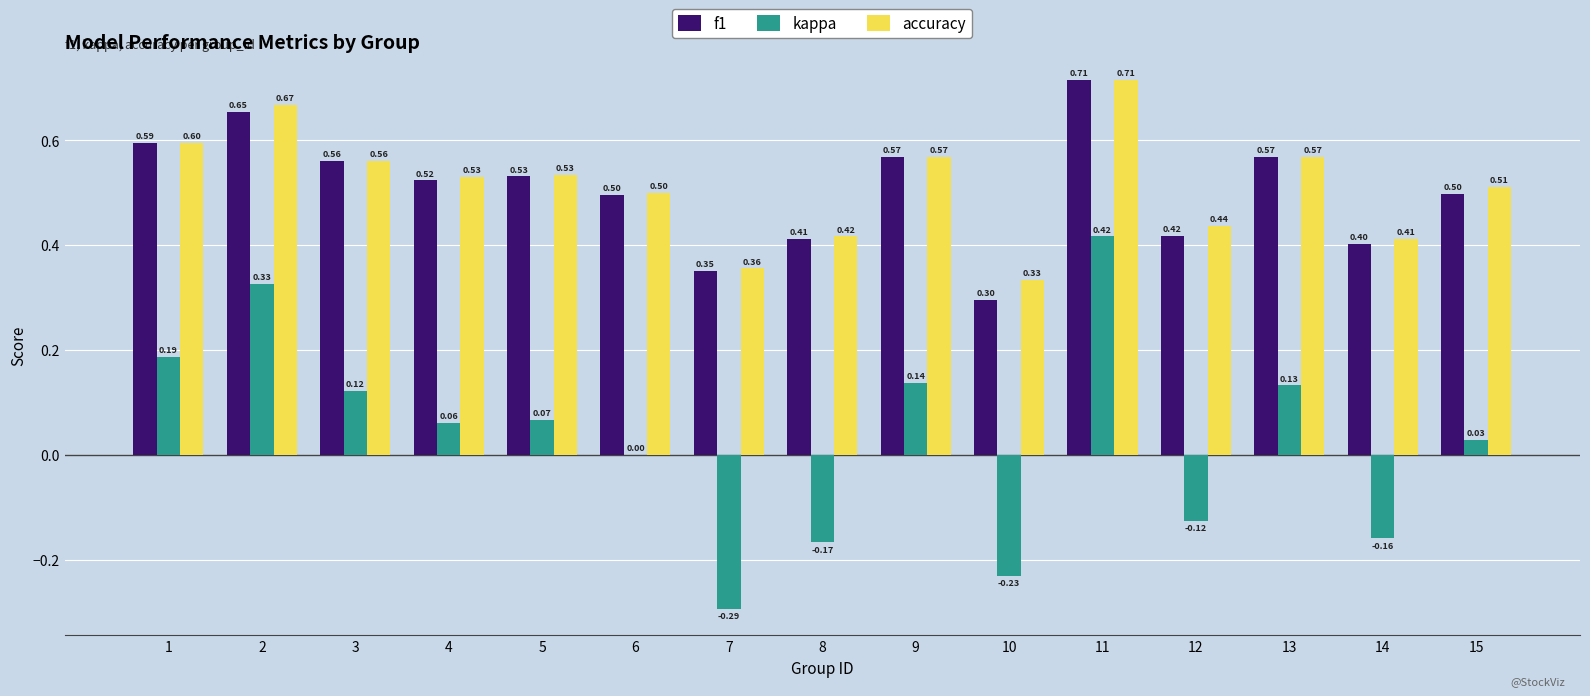

What is the spread (max minus min) of values at 6?

0.5